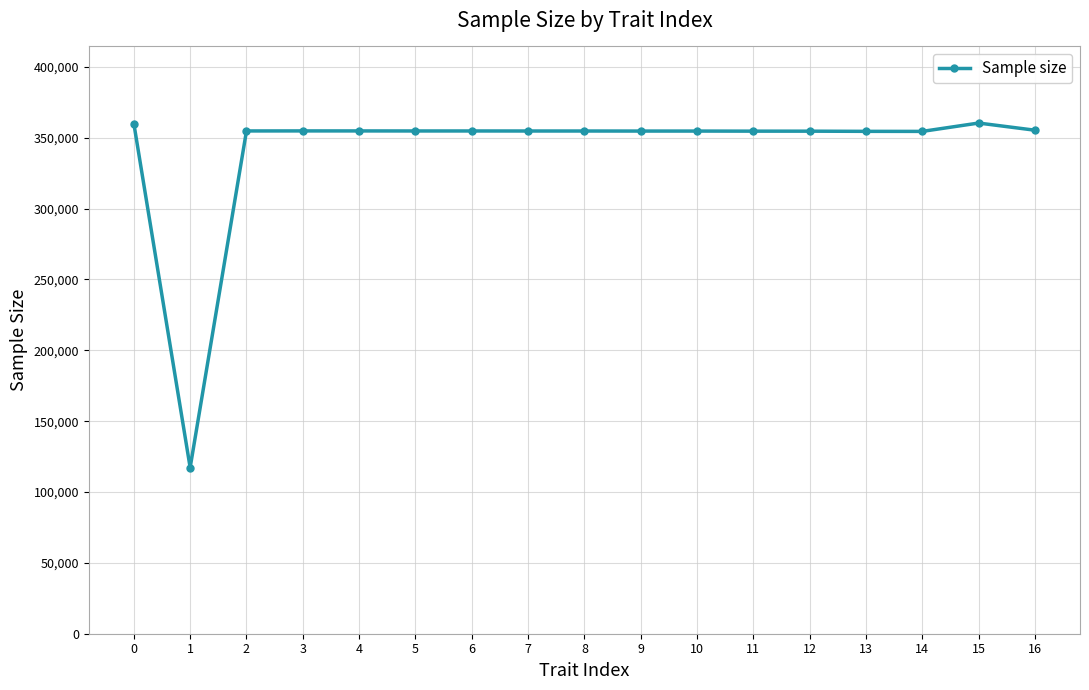

What is the approximate value at 14?

354494